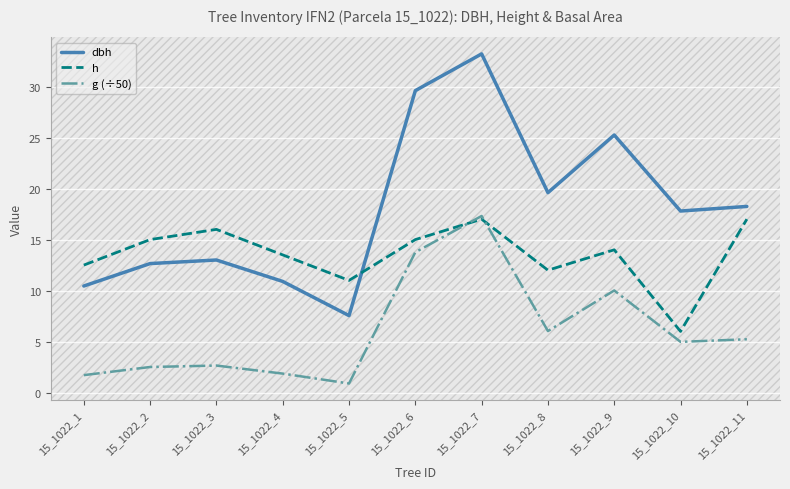

What is the approximate value of dbh at 15_1022_4?

10.9